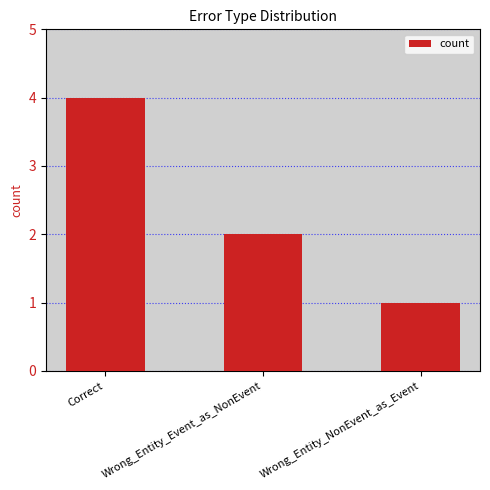

The value at Wrong_Entity_NonEvent_as_Event is 1. True or false?

True